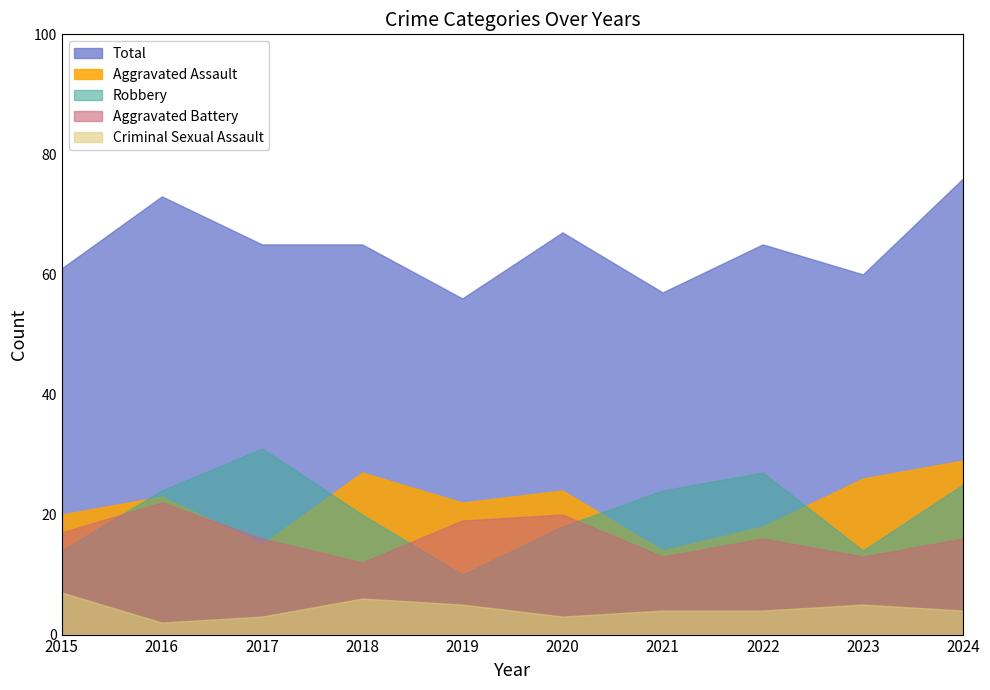

What is the total value across all series at 2020?

132